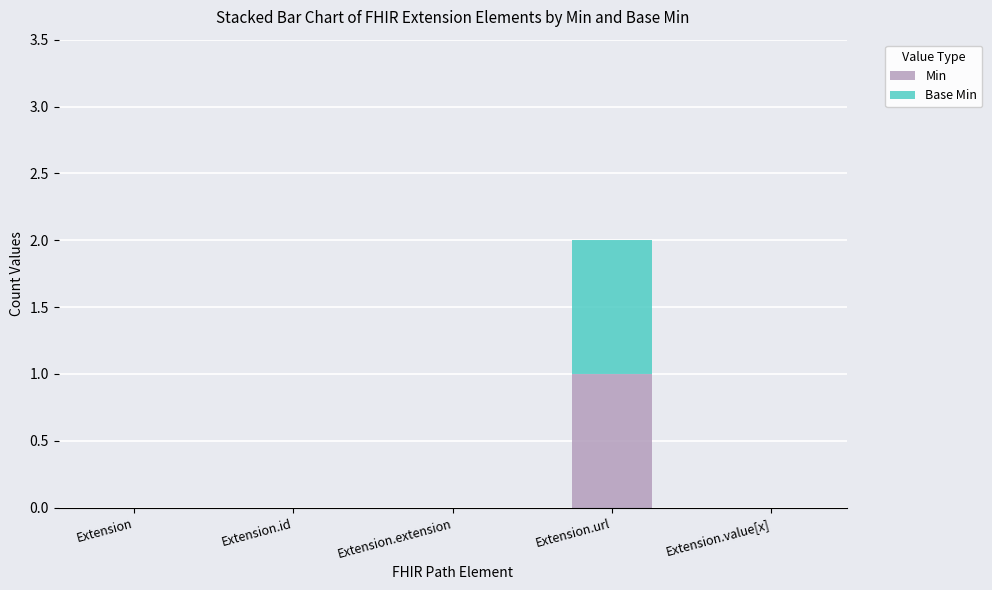

Reading left to right, what are the values for Min?

Extension=0	Extension.id=0	Extension.extension=0	Extension.url=1	Extension.value[x]=0